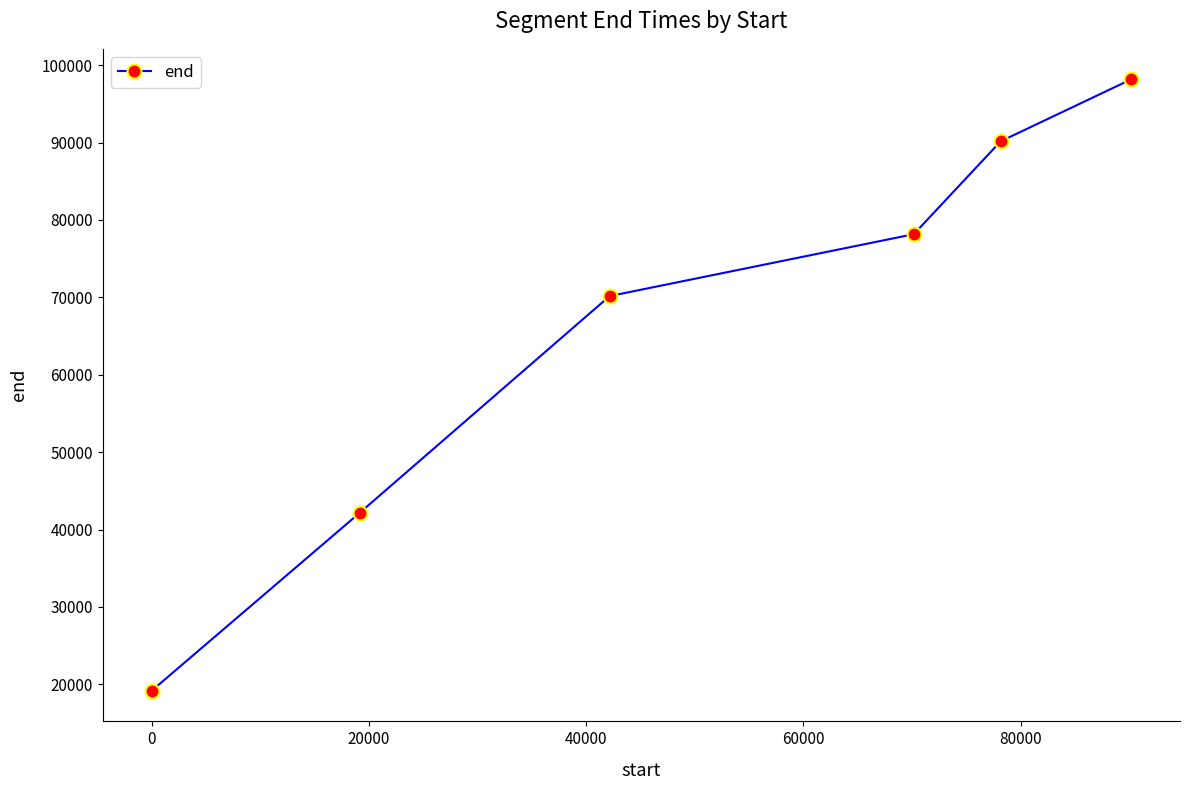

How many data points are less than 78160?

3